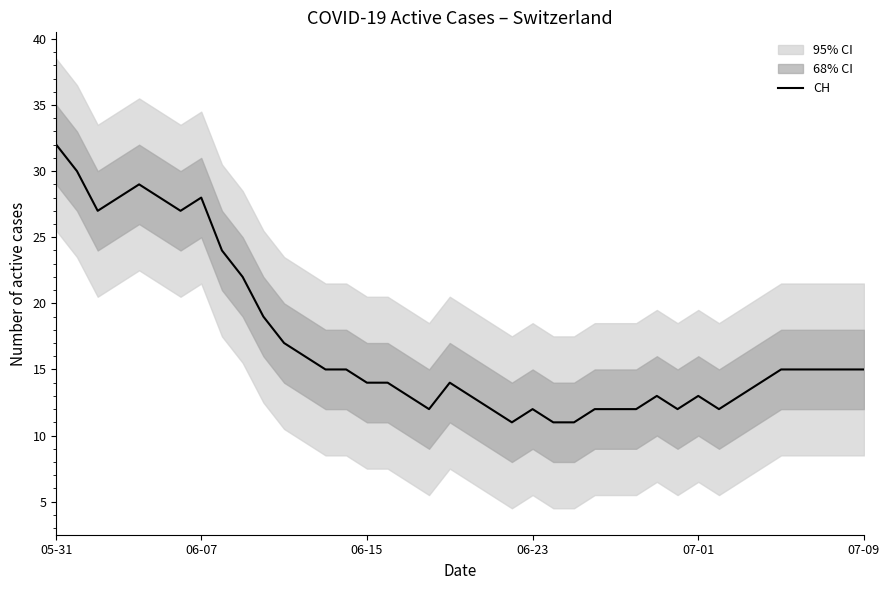

The value at 25 is 15. True or false?

False